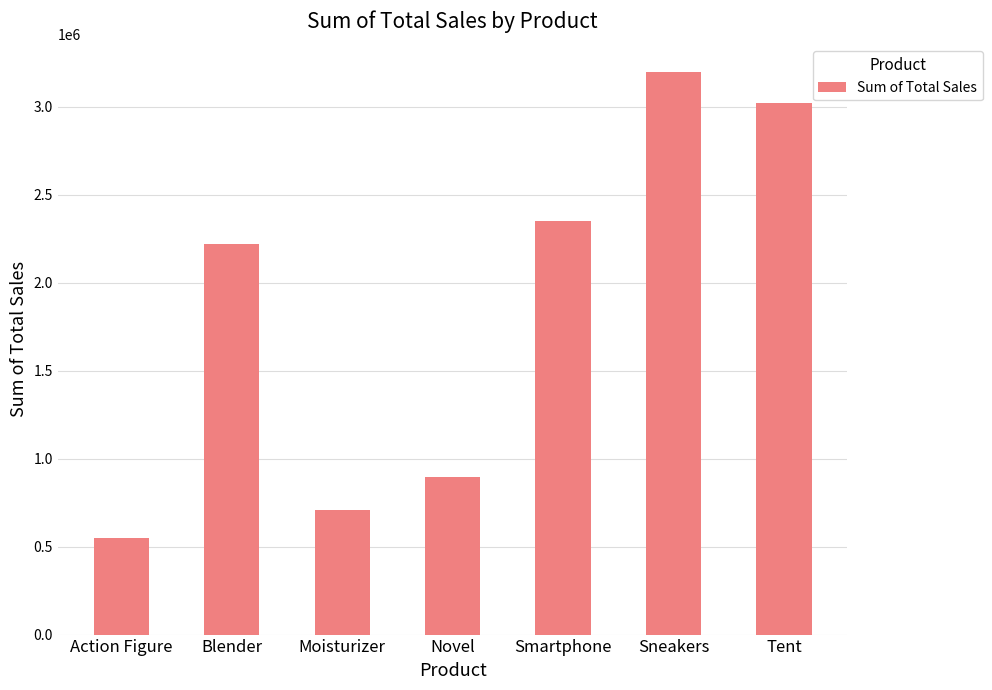

What is the value of the 3rd bar from the left?

706800